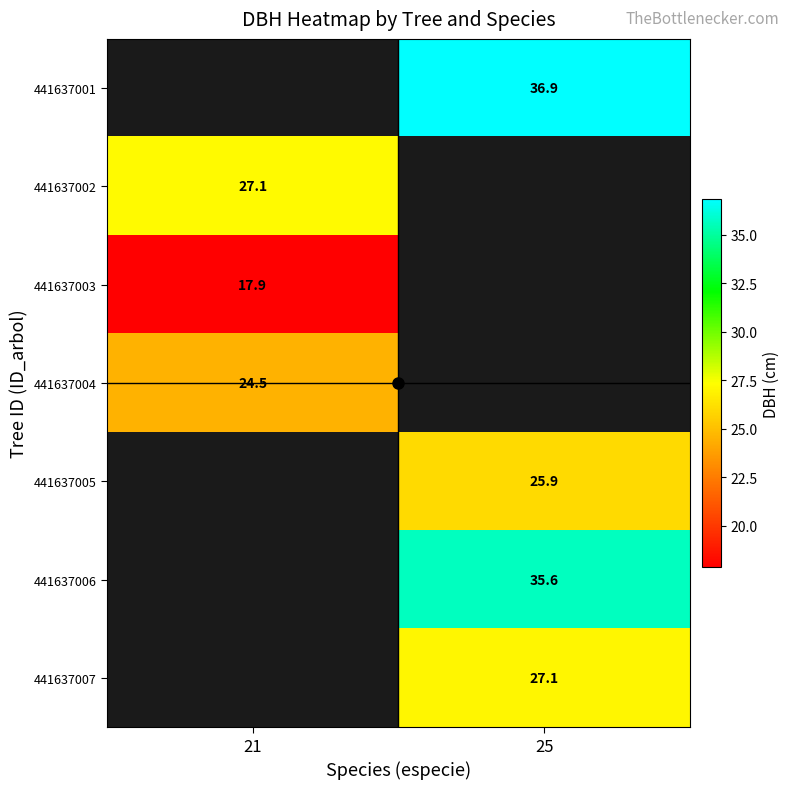

How many values in 441637003 are above zero?

1